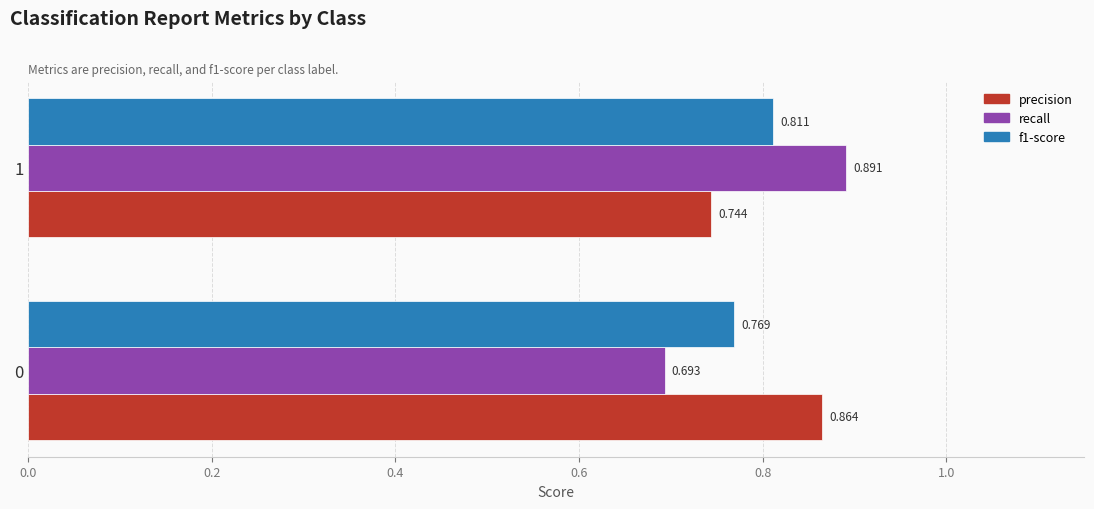

At which category is the sum across all series the highest?

1